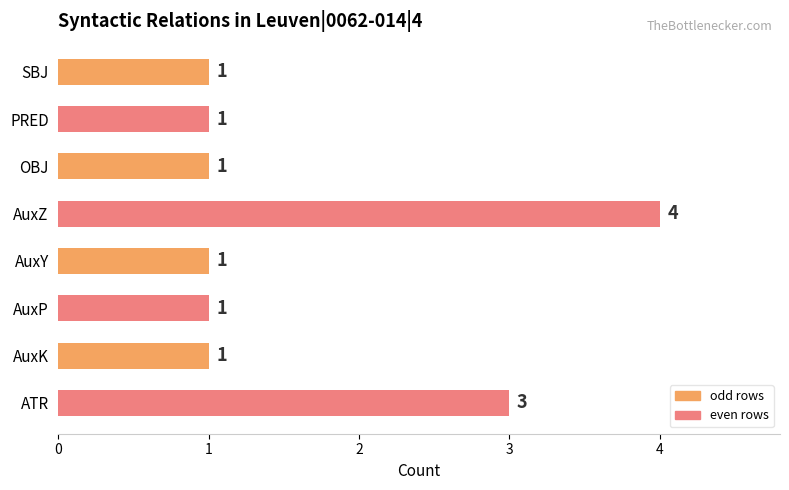

What is the minimum value shown in the chart?

1